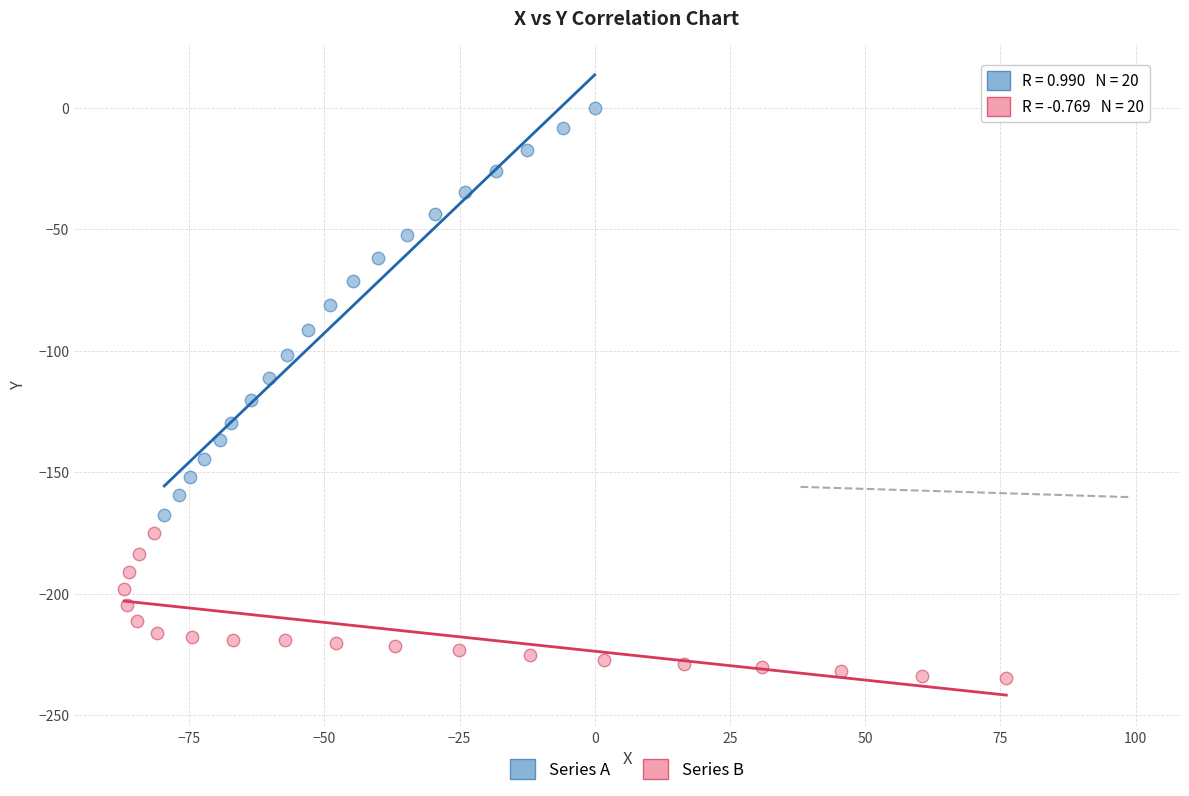

Which series reaches the maximum Y coordinate?

Series A